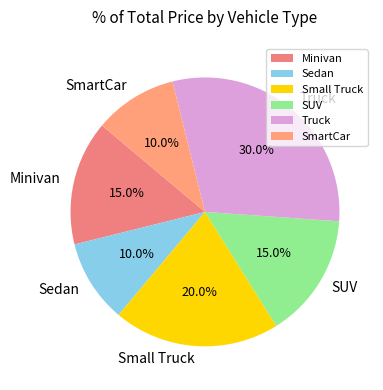

What is the total percentage of Small Truck and Truck?

50.0%